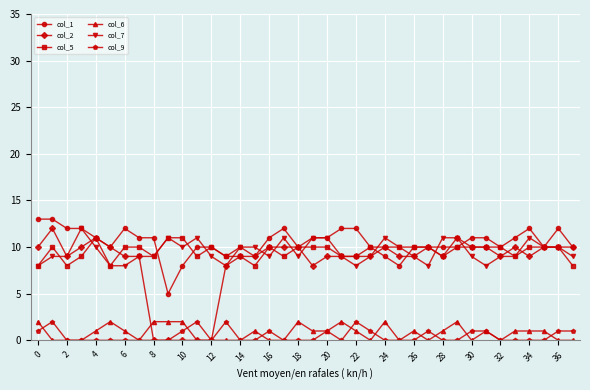

Reading right to left, what are all the values shown in this chart?

col_1: 10	12	10	12	11	10	11	11	10	10	10	10	8	9	10	12	12	11	11	10	12	11	9	10	9	10	10	8	5	11	11	12	10	11	12	12	13	13
col_2: 10	10	10	9	10	9	10	10	11	9	10	9	9	10	9	9	9	9	8	10	10	10	9	9	8	0	0	0	0	0	9	9	10	11	10	9	12	10
col_5: 8	10	10	10	9	10	10	10	10	9	10	10	10	10	10	9	9	10	10	10	9	10	8	9	9	10	9	11	11	9	10	10	8	11	9	8	10	8
col_6: 0	0	1	1	1	0	1	0	2	1	0	1	0	2	0	1	2	1	1	2	0	0	1	0	0	0	0	2	2	2	0	1	2	1	0	0	0	2
col_7: 9	10	10	11	9	9	8	9	11	11	8	9	10	11	9	8	9	11	11	9	11	9	10	10	8	9	11	10	11	9	9	8	8	10	12	9	9	8
col_9: 1	1	0	0	0	0	1	1	0	0	1	0	0	0	1	2	0	1	0	0	0	1	0	0	2	0	2	1	0	0	0	0	0	0	0	0	2	1